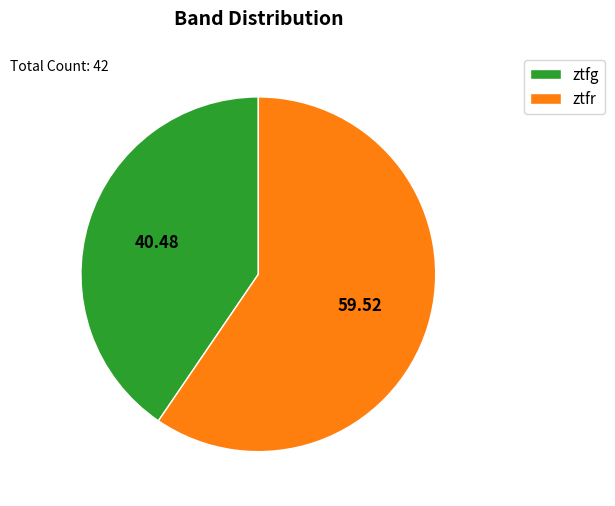

What is the majority slice?

ztfr